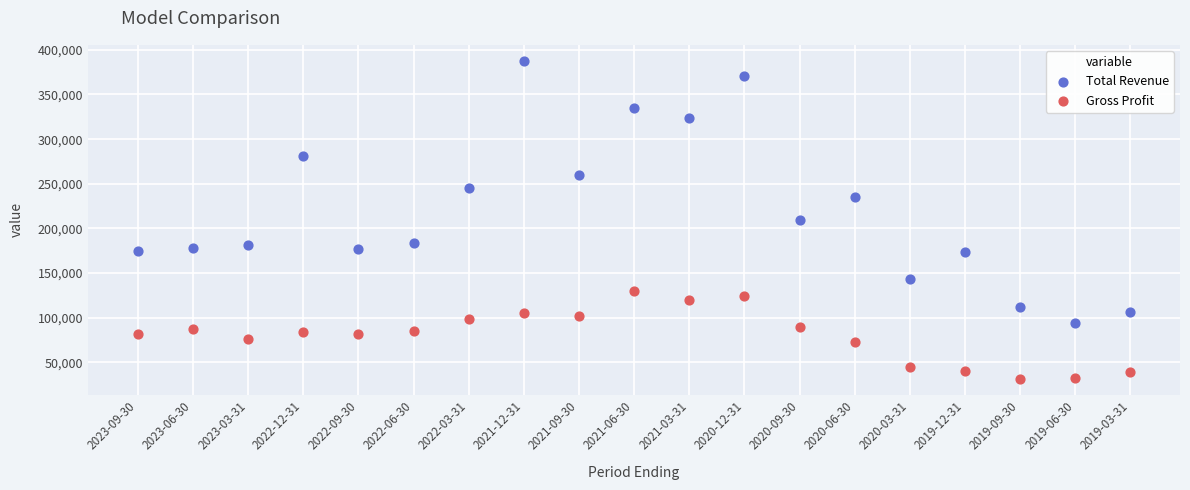

Which series reaches the maximum Y coordinate?

Total Revenue